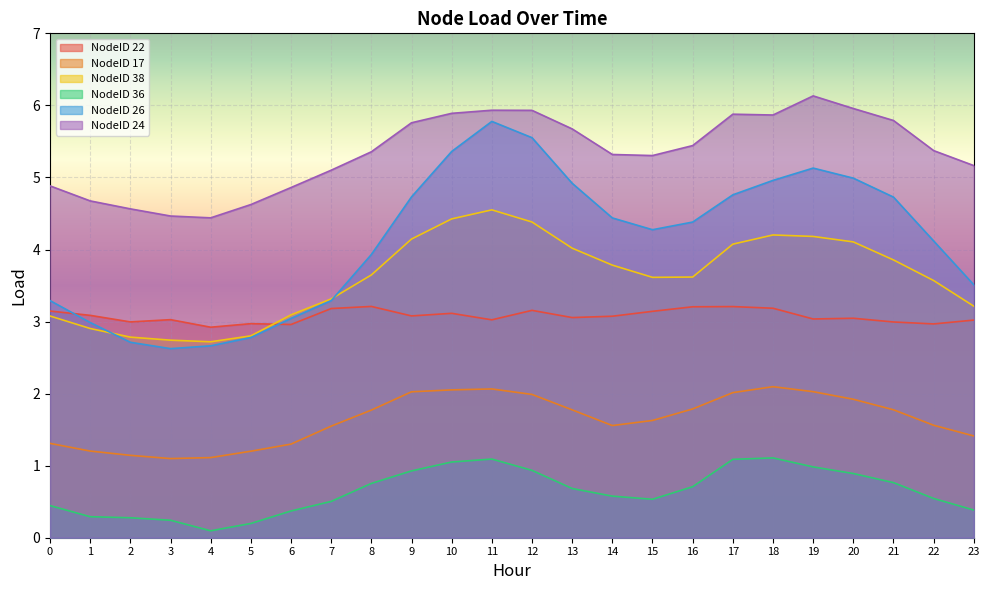

Which has a higher value, 4 or 14?

14